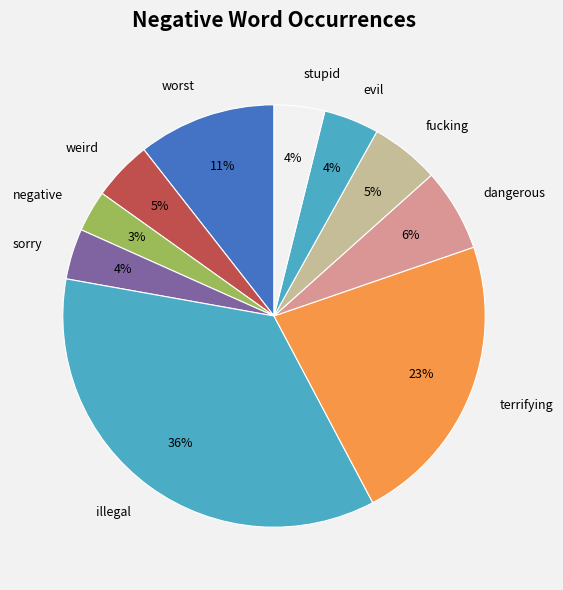

Which slice is the smallest?

negative